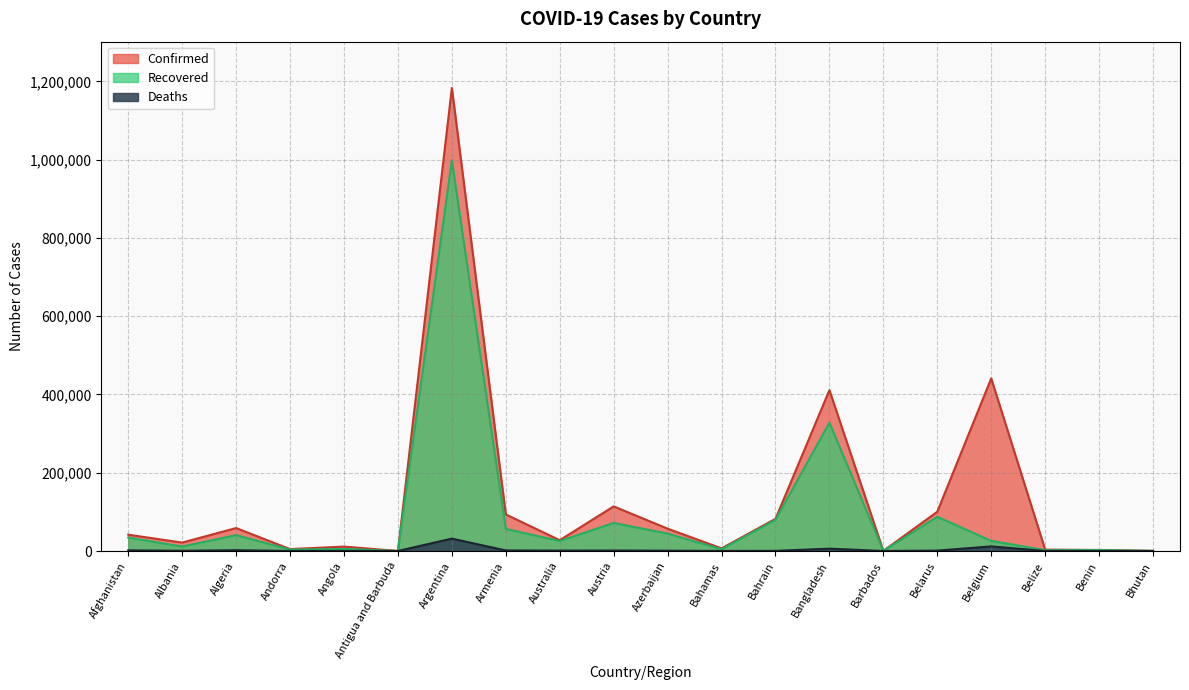

What is the sum of all Confirmed values?

2661343